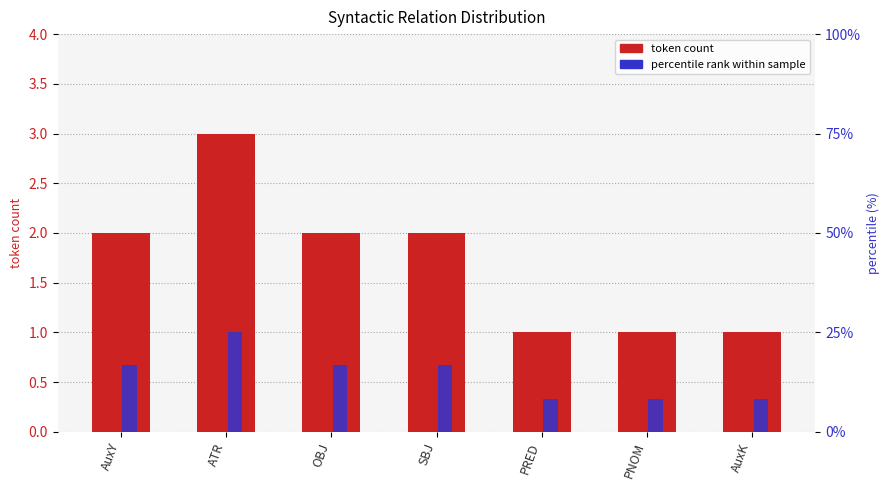

Are the bars grouped side by side (vs. stacked)?

Yes